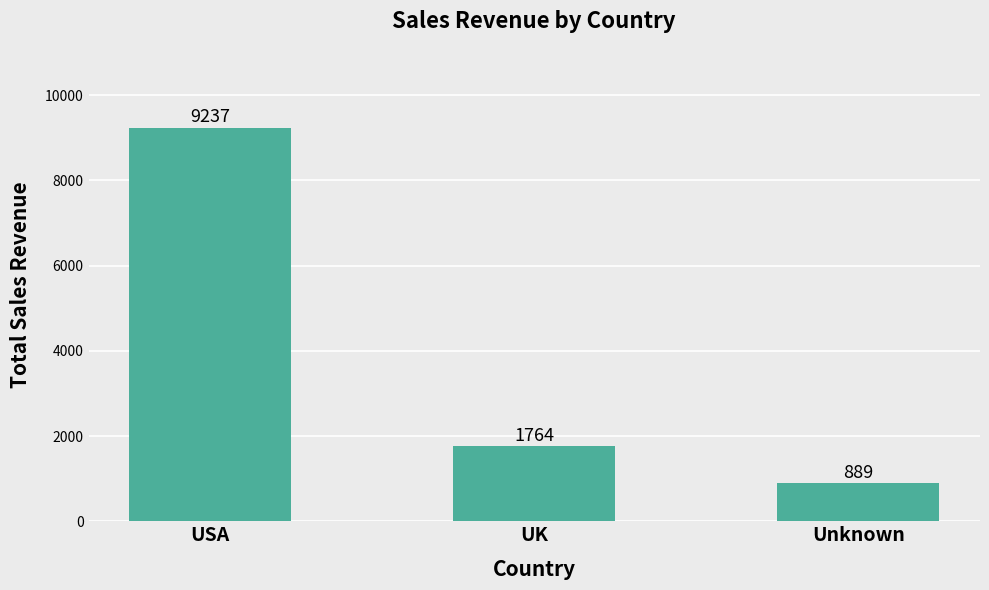

List the labels in order of value, smallest first.

Unknown, UK, USA